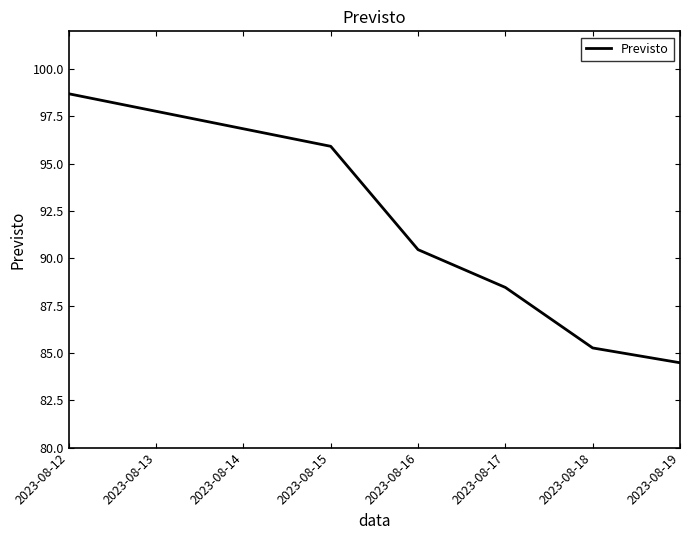

What is the difference between the second highest and minimum values?

11.4